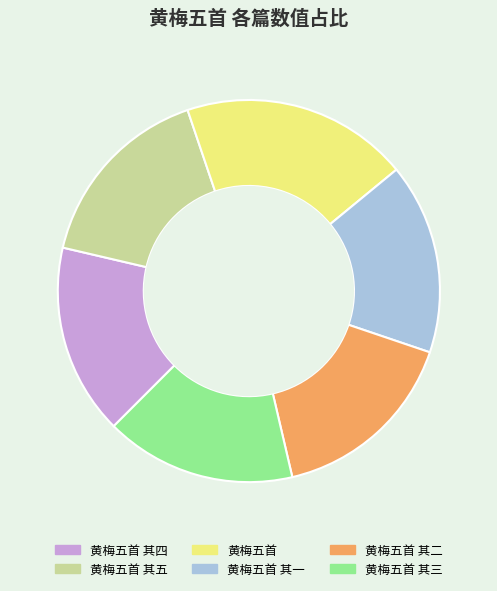

Is it true that 黄梅五首 其一 is 8% of the pie?

False